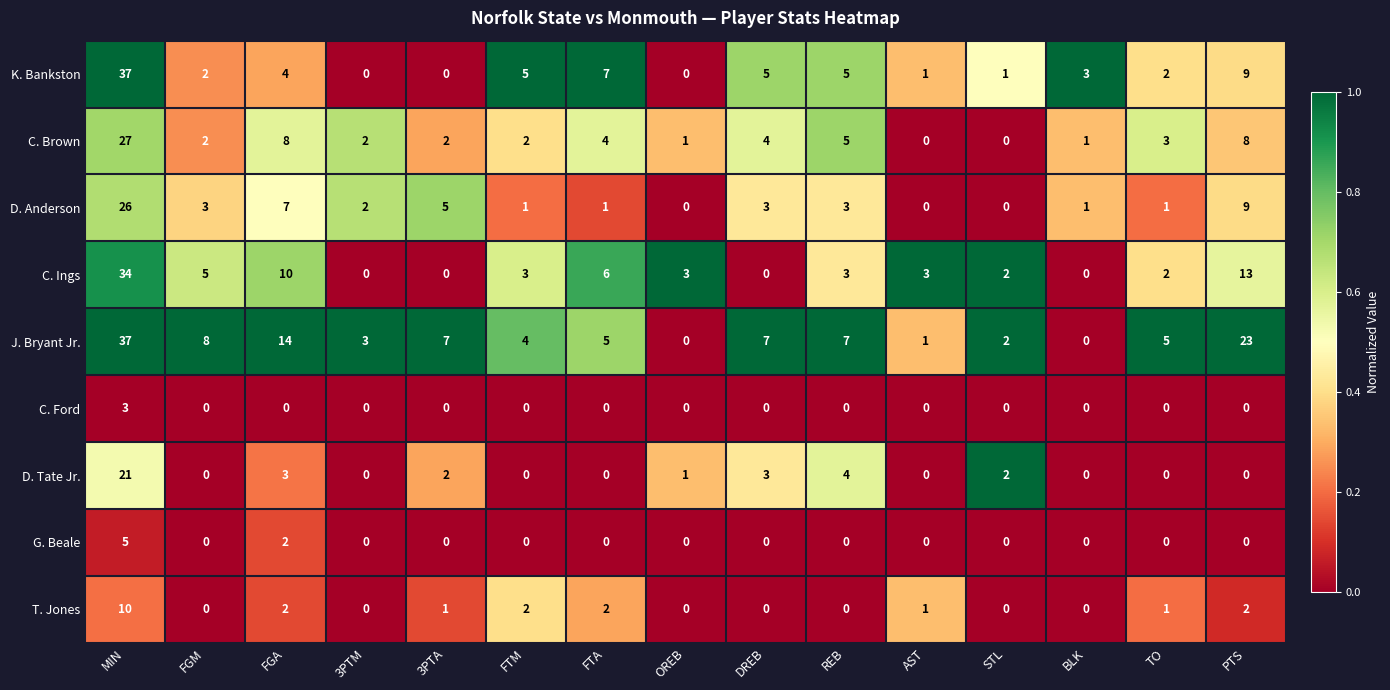

Between REB and BLK, which series saw the biggest shift?

J. Bryant Jr.